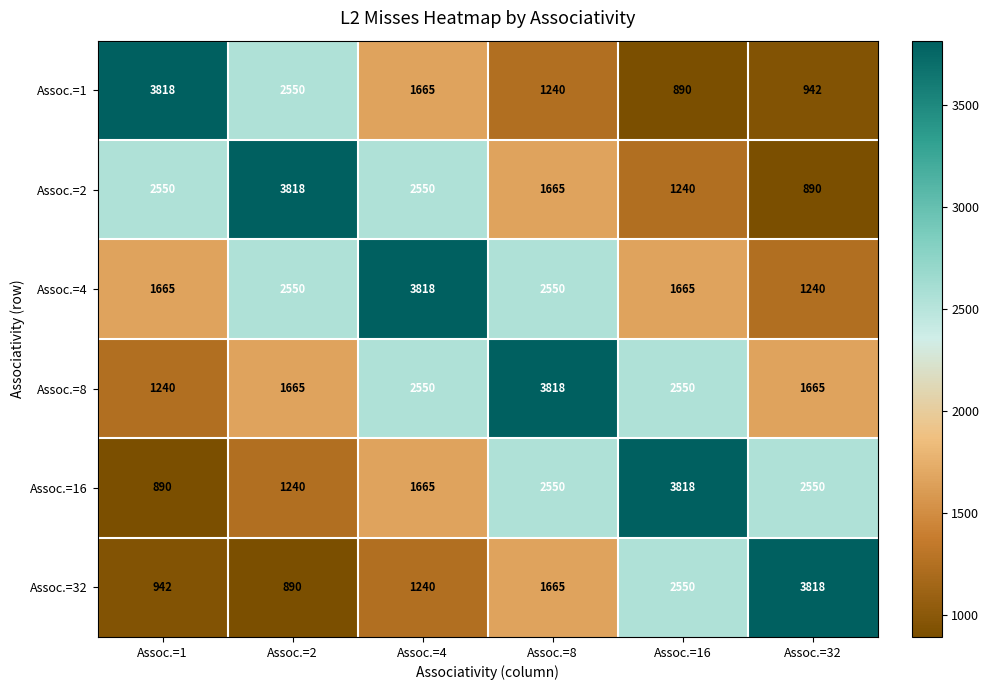

What value does the Assoc.=16 series have at Assoc.=1, to the nearest 100?

900